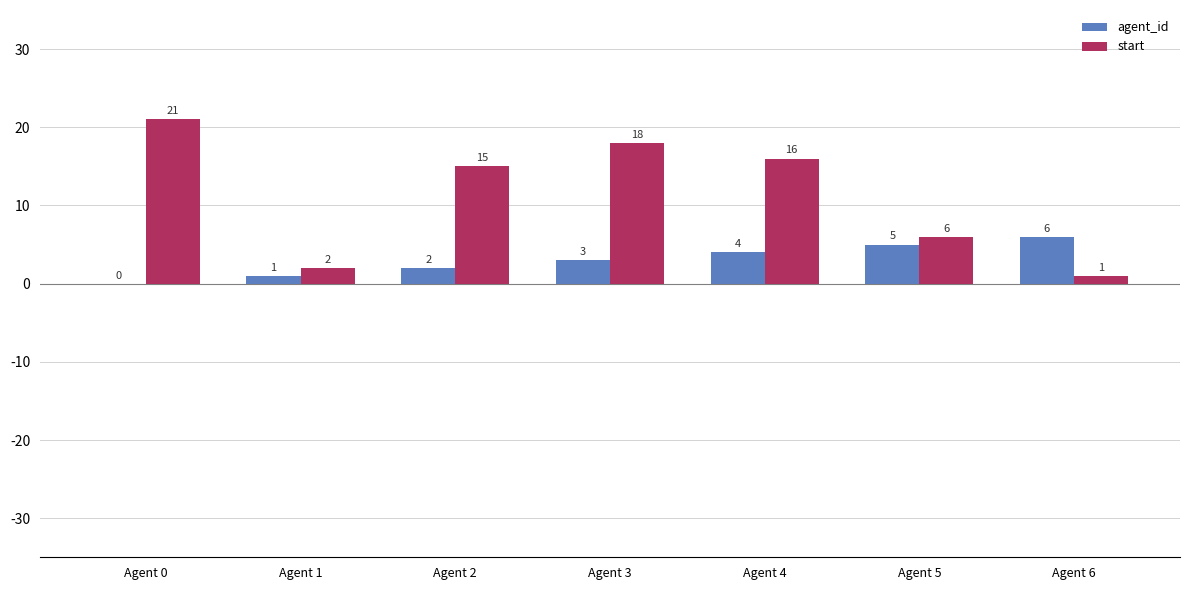

Which series has the largest total across all categories?

start